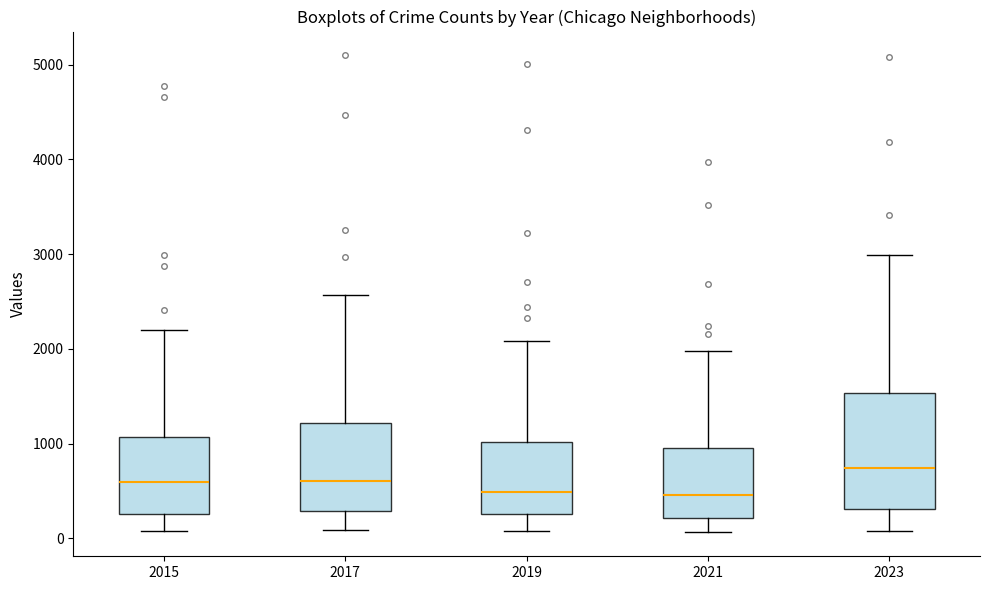

Which box is the tallest, from its lower edge to its upper edge?

2023